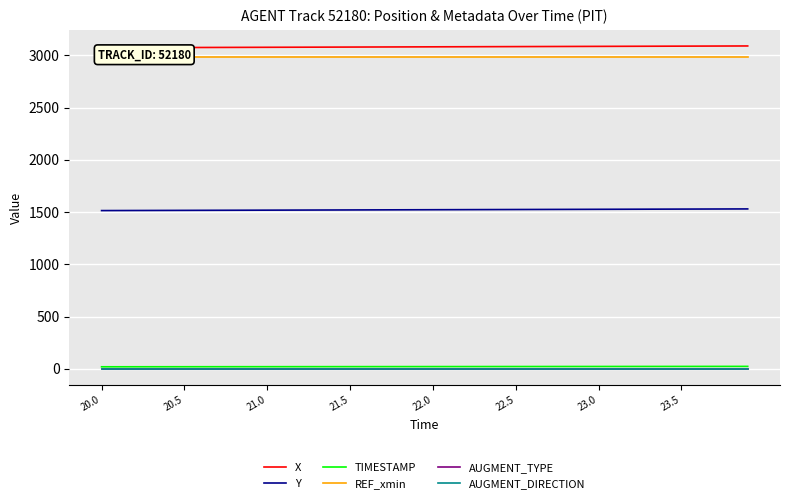

Is the value of AUGMENT_DIRECTION at 19 greater than the value of Y at 21.5?

No